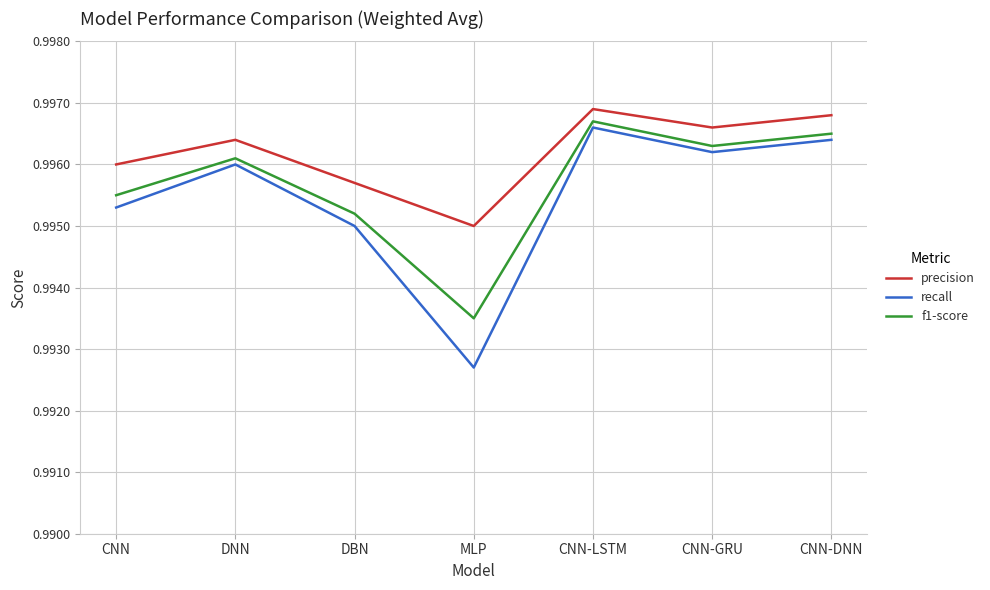

At which category is the sum across all series the highest?

CNN-LSTM